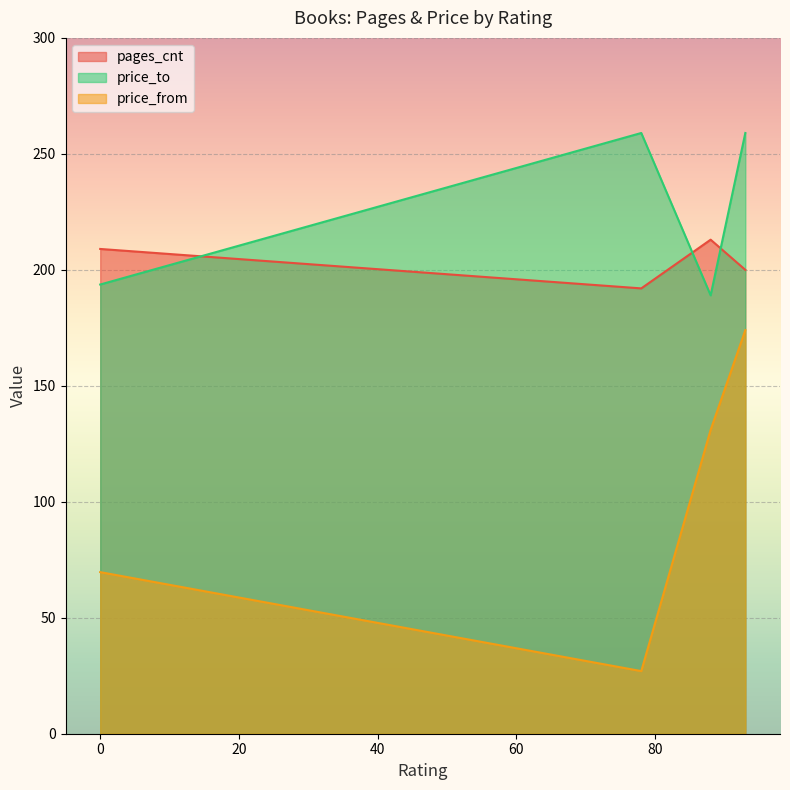

What is the difference between the second highest and second lowest values in the price_from series?

61.3